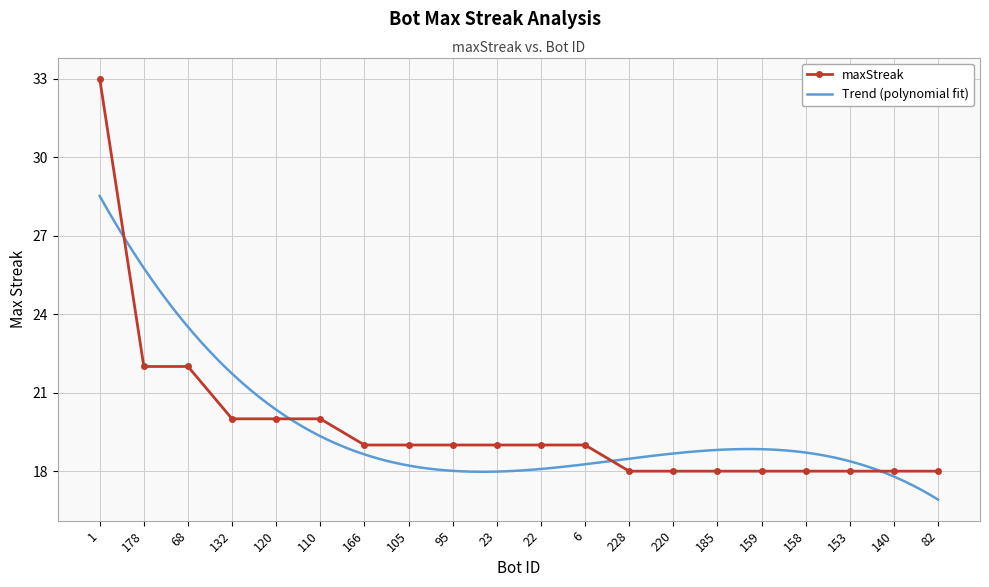

What is the smallest value displayed?

18